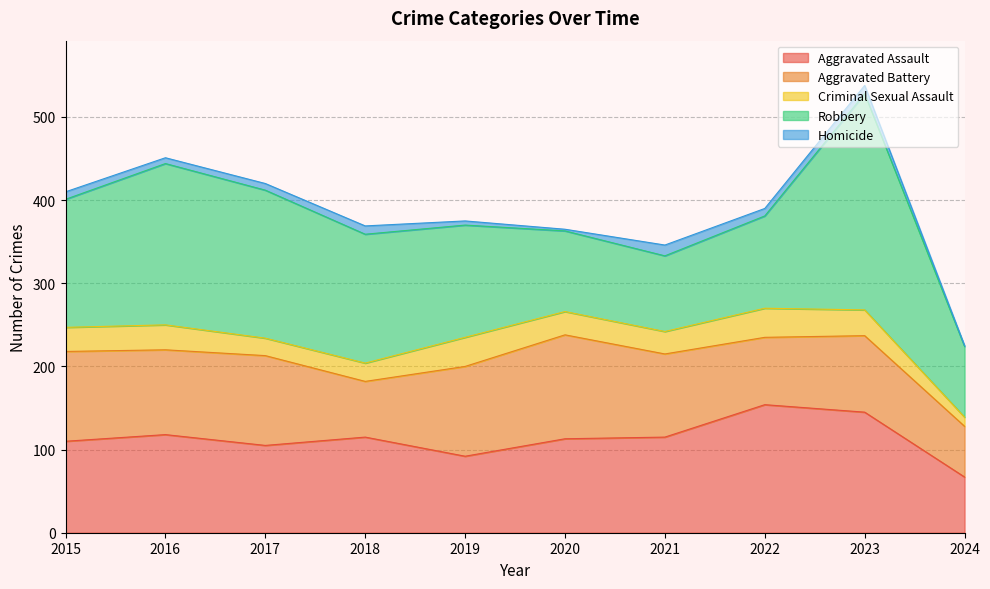

Where is the first local maximum for Homicide?

2018